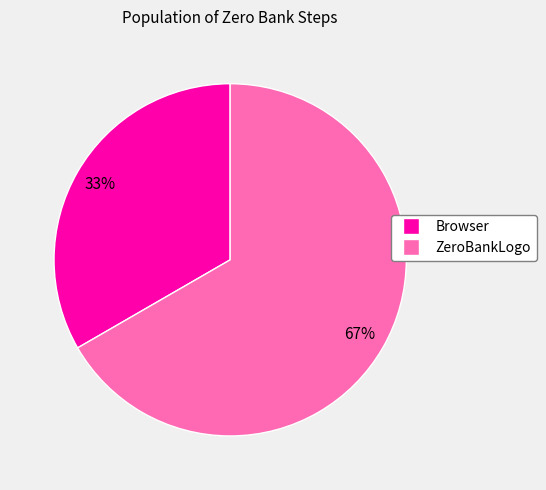

To the nearest percent, what is the combined percentage of Browser and ZeroBankLogo?

100%